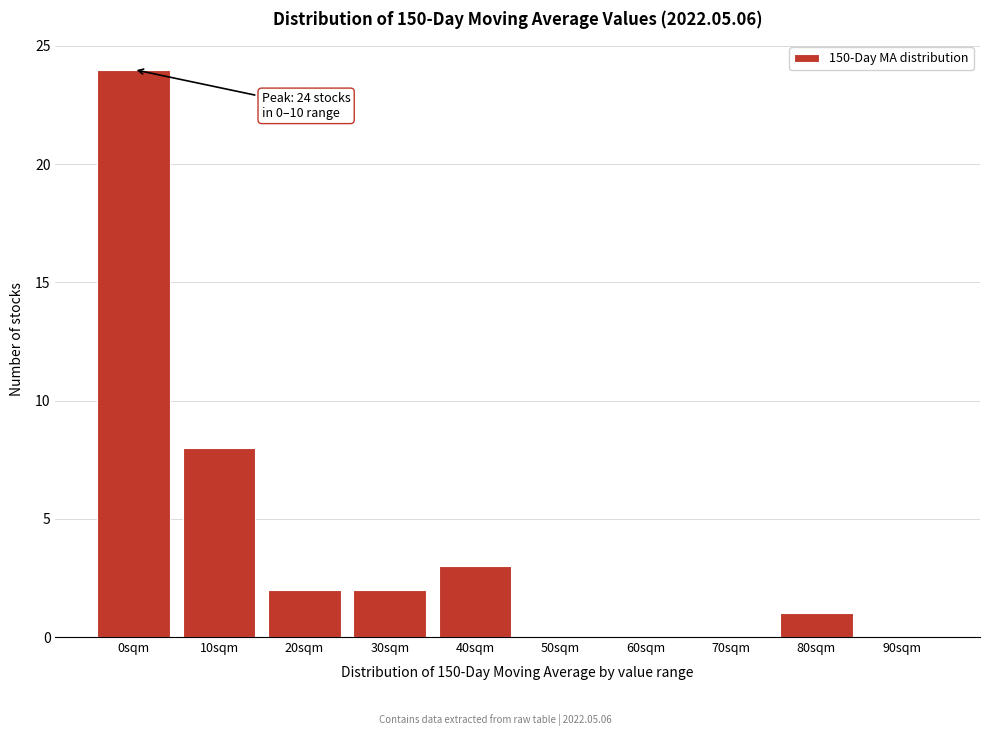

Reading left to right, extract all data points from this chart.

0sqm=24	10sqm=8	20sqm=2	30sqm=2	40sqm=3	50sqm=0	60sqm=0	70sqm=0	80sqm=1	90sqm=0